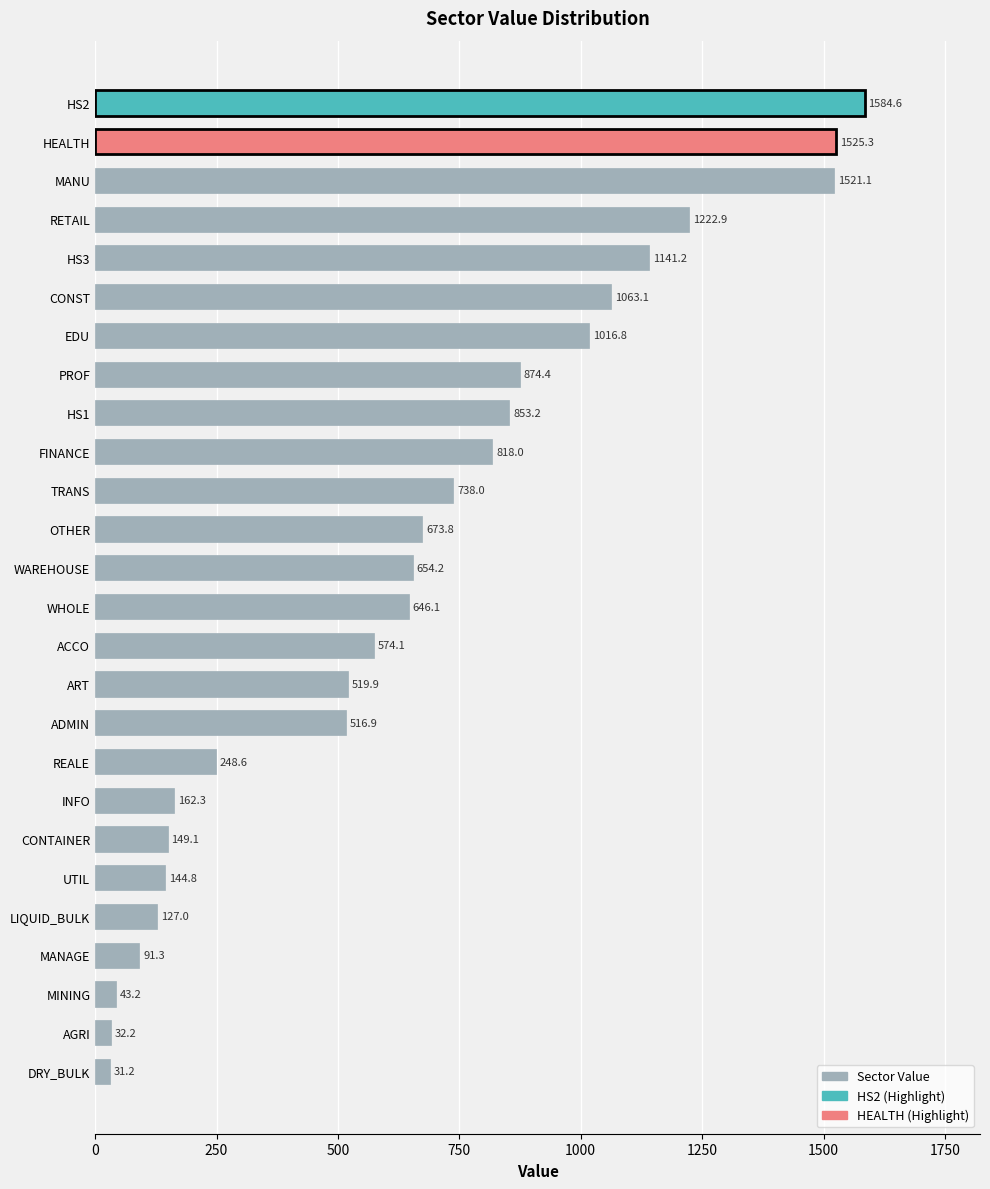

Reading bottom to top, what are all the values shown in this chart?

DRY_BULK=31.2	AGRI=32.2	MINING=43.2	MANAGE=91.3	LIQUID_BULK=127.0	UTIL=144.8	CONTAINER=149.1	INFO=162.3	REALE=248.6	ADMIN=516.9	ART=519.9	ACCO=574.1	WHOLE=646.1	WAREHOUSE=654.2	OTHER=673.8	TRANS=738.0	FINANCE=818.0	HS1=853.2	PROF=874.4	EDU=1016.8	CONST=1063.1	HS3=1141.2	RETAIL=1222.9	MANU=1521.1	HEALTH=1525.3	HS2=1584.6